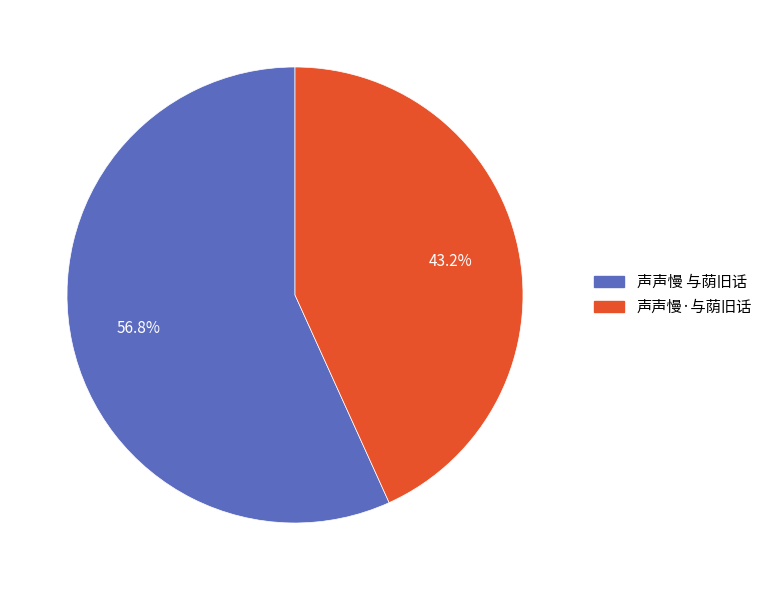

What portion of the pie excludes 声声慢 与荫旧话?

43.2%